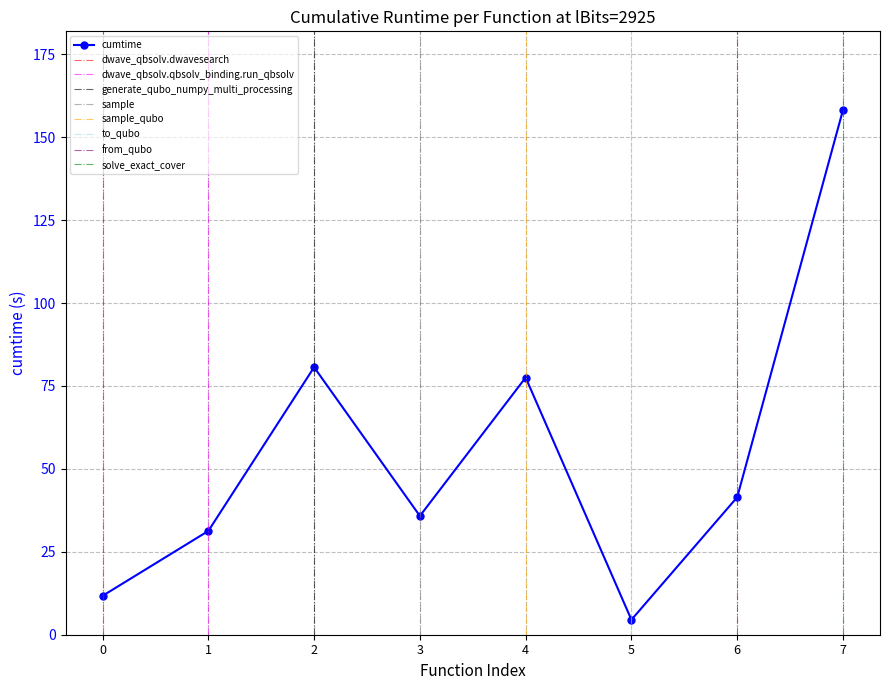

The value of cumtime at 5 is 4.5. True or false?

True